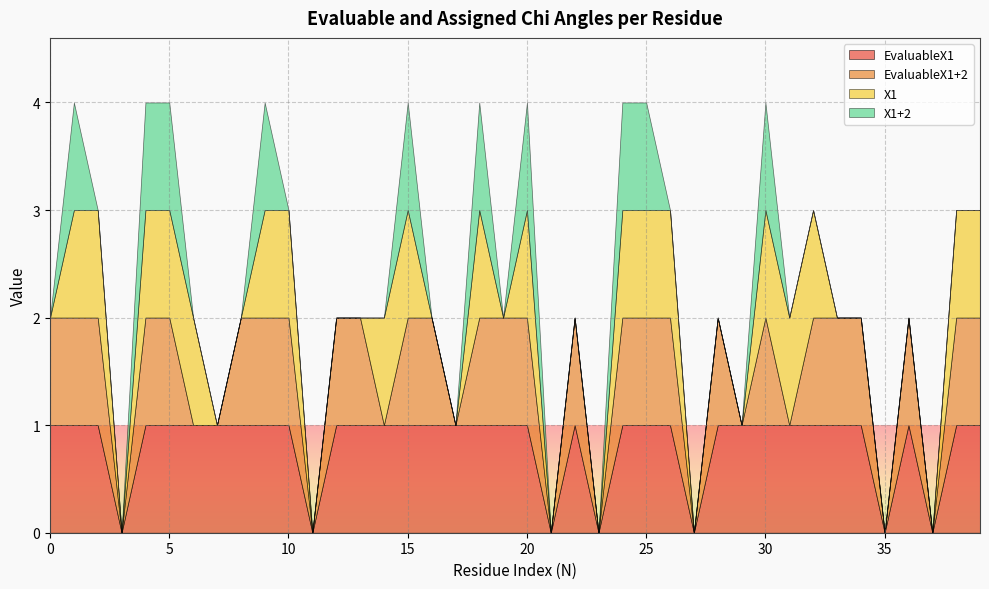

How many lines are shown in the chart?

4